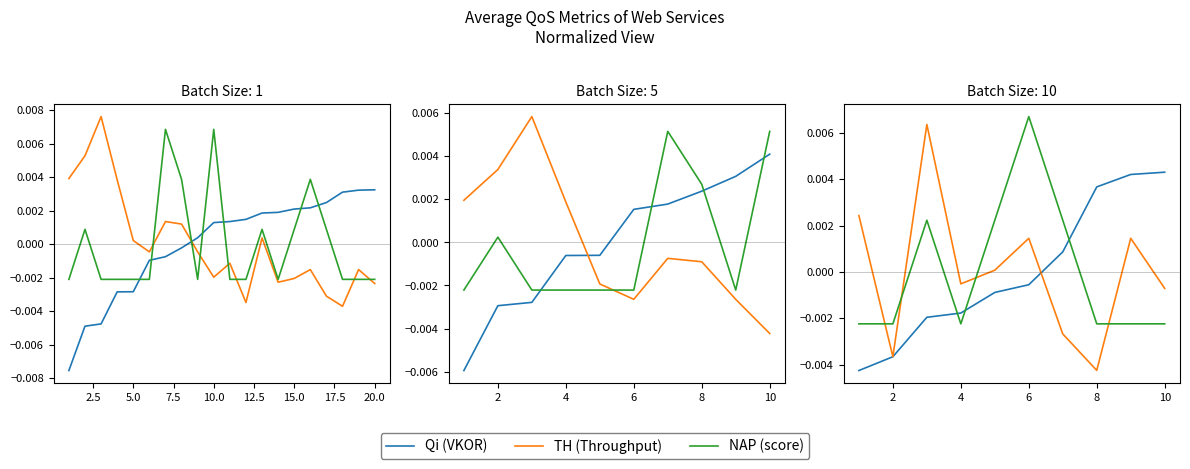

How many values in NAP (score) are below zero?

6